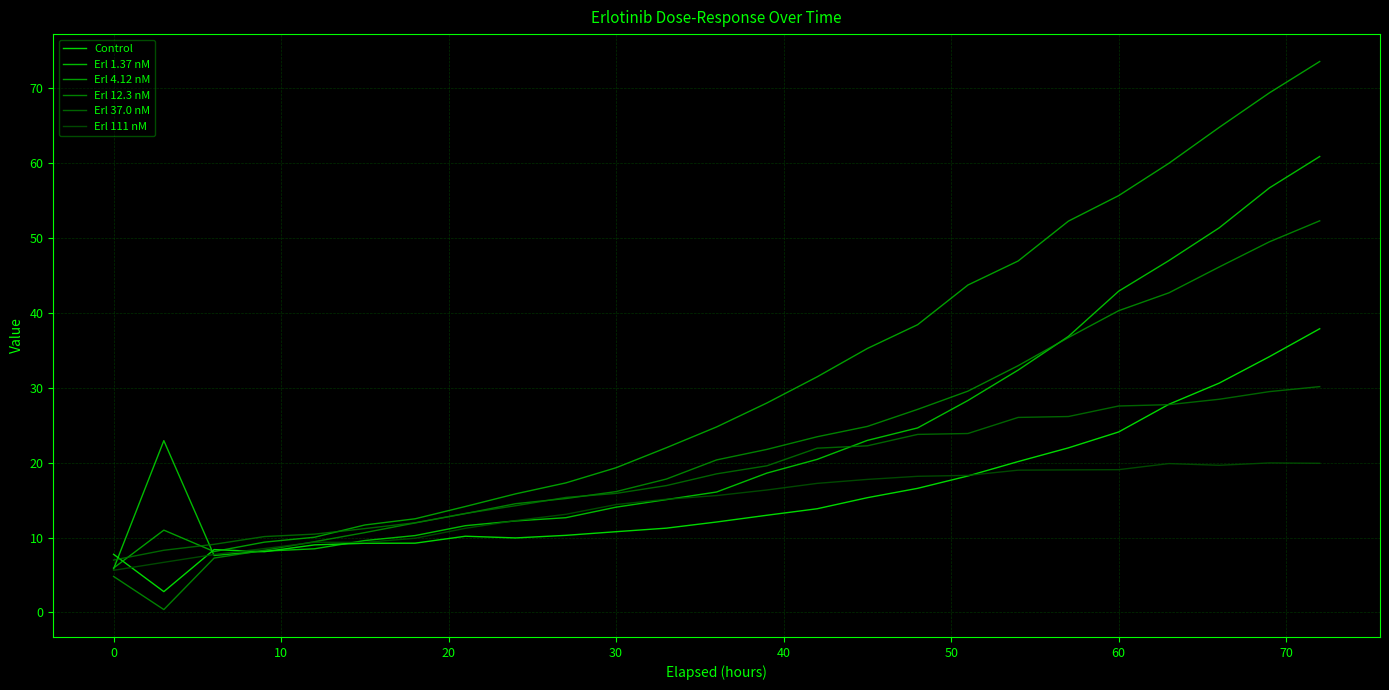

How many lines are shown in the chart?

6